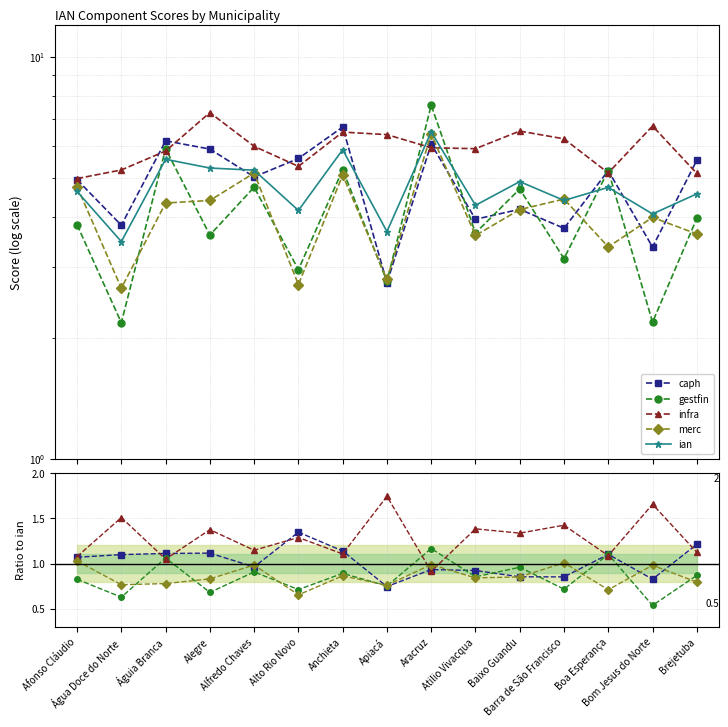

Count the number of categories in the chart.

15